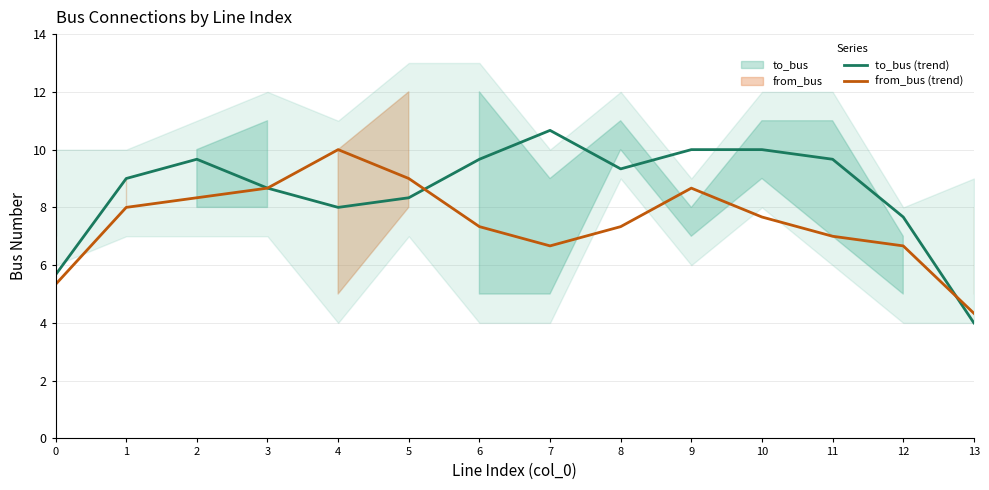

Is this an area chart (filled region under the line)?

No